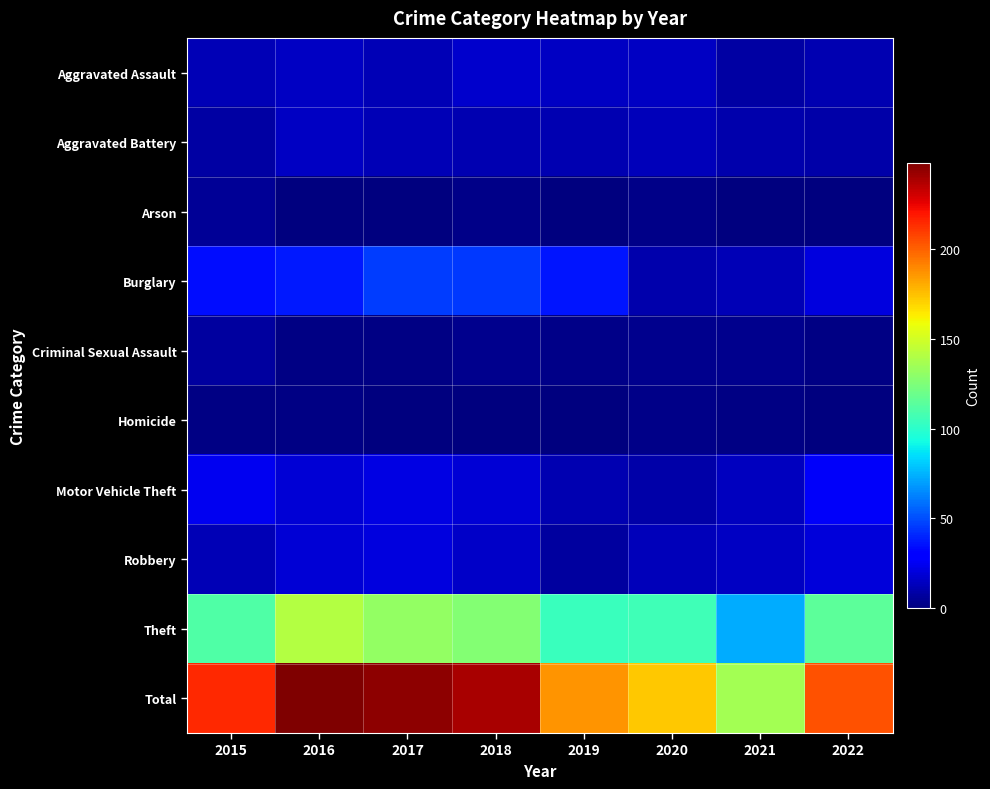

At how many categories does at least one series exceed 173?

6